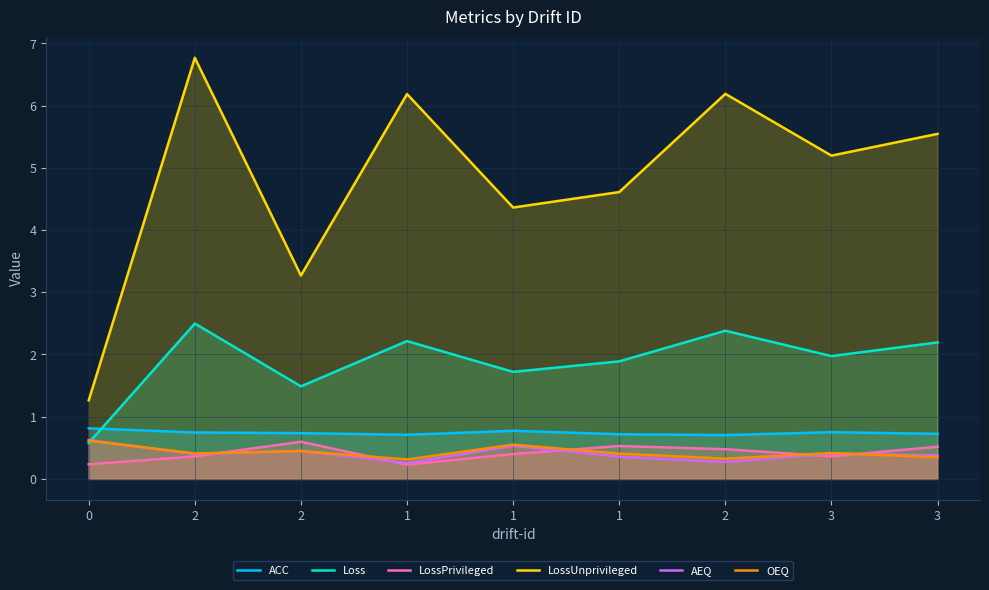

What are all the series names shown in the legend?

ACC, Loss, LossPrivileged, LossUnprivileged, AEQ, OEQ